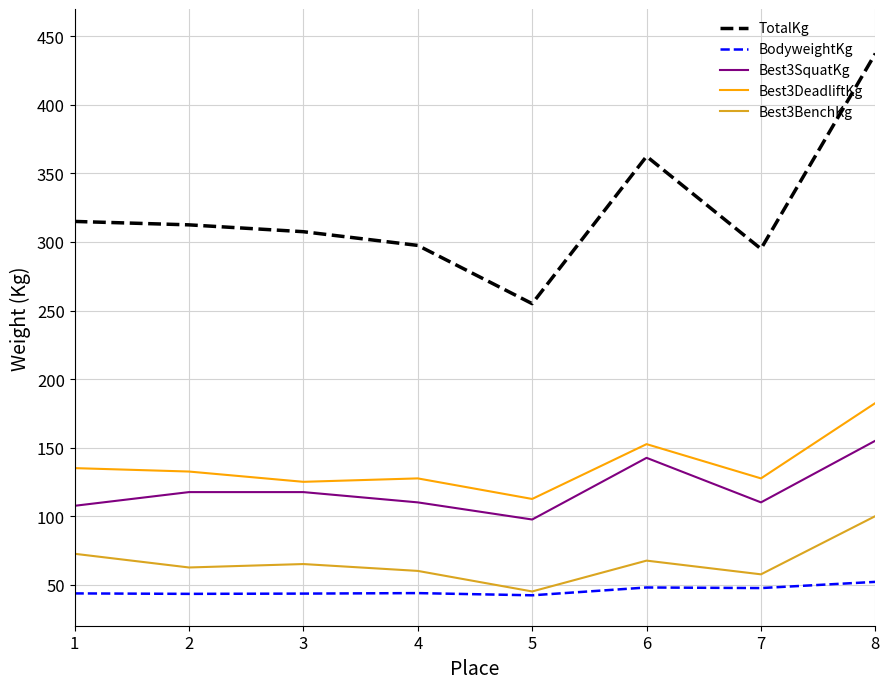

At how many categories does at least one series exceed 56?

8